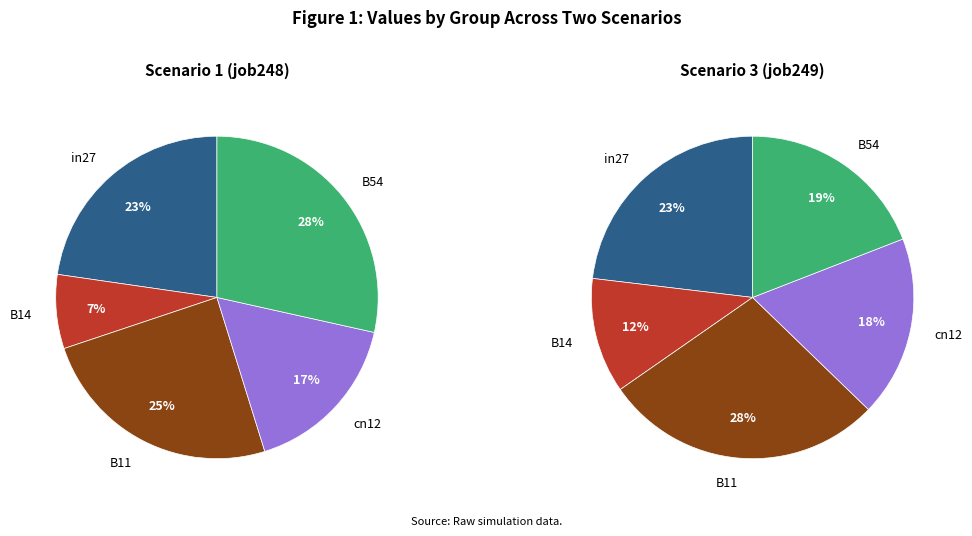

How many segments does this pie chart have?

5